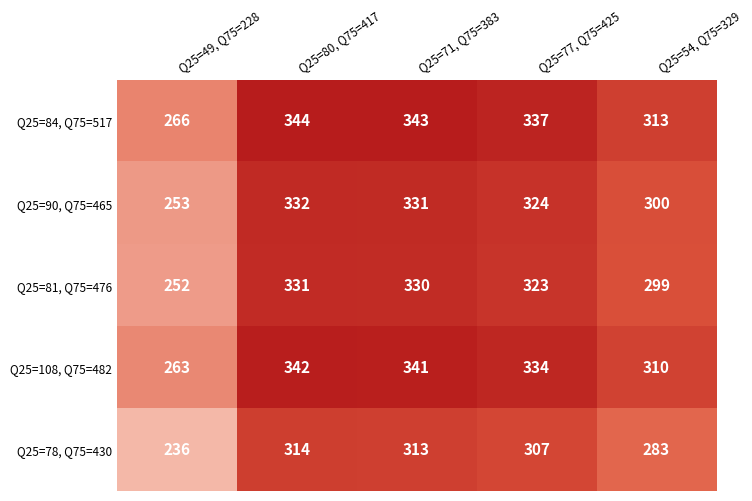

Which series has the largest total across all categories?

Q25=84, Q75=517